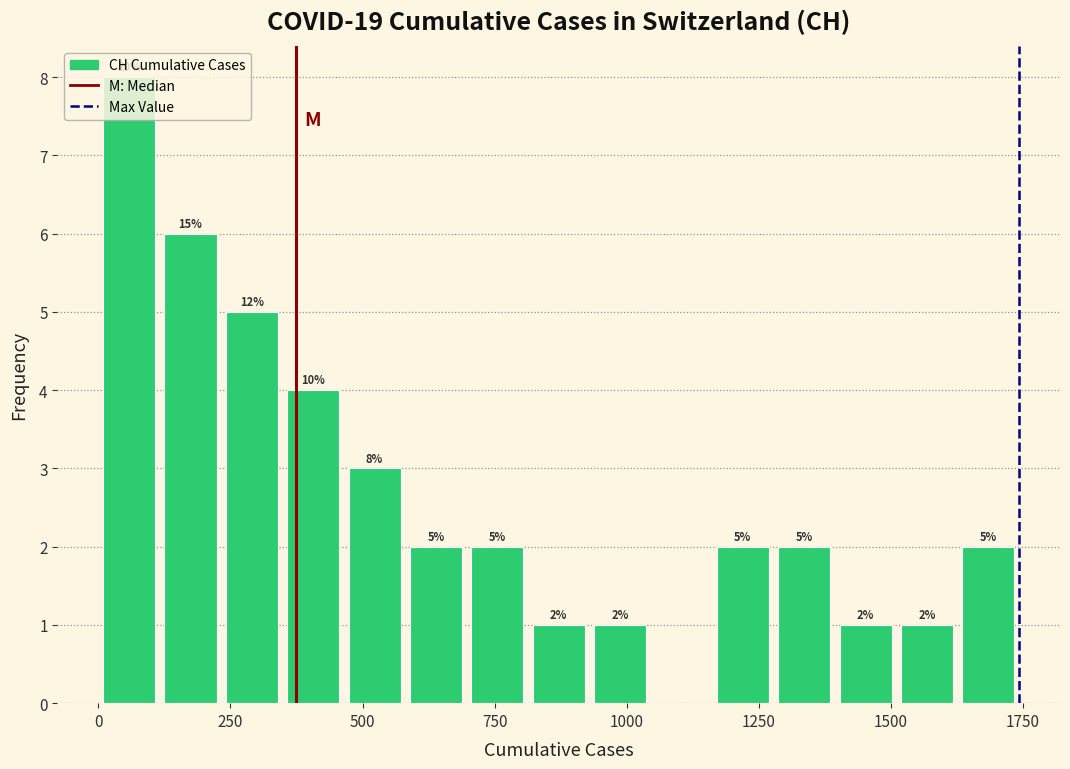

Read against the x-axis, roughly where is the centre of the tallest bar?

50